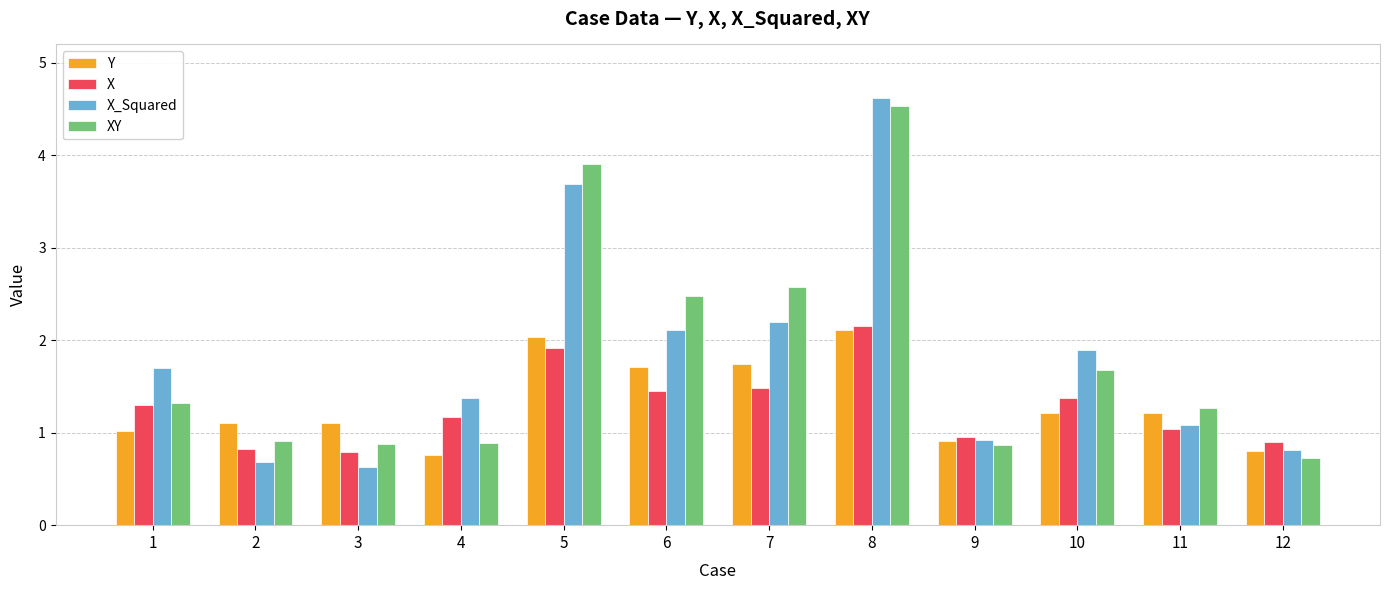

What is the difference between the Y values at 12 and 1?

0.2